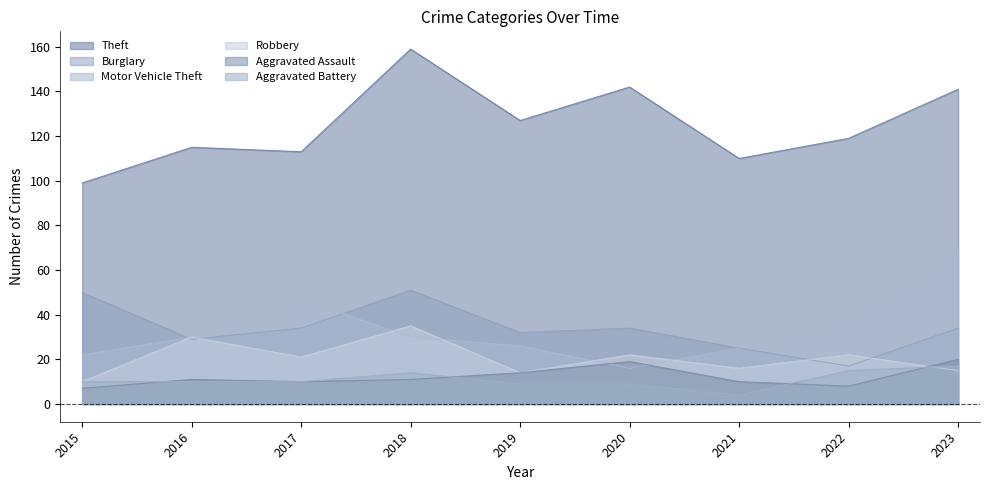

At how many categories does at least one series exceed 157?

1